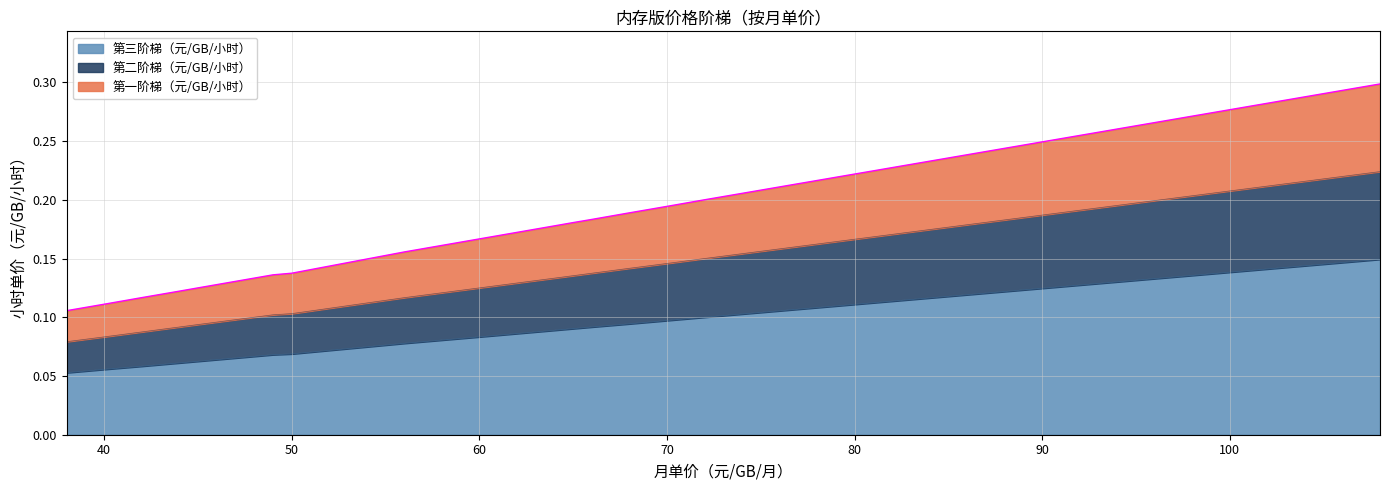

True or false: 第三阶梯（元/GB/小时） and 第二阶梯（元/GB/小时） cross at least once.

False